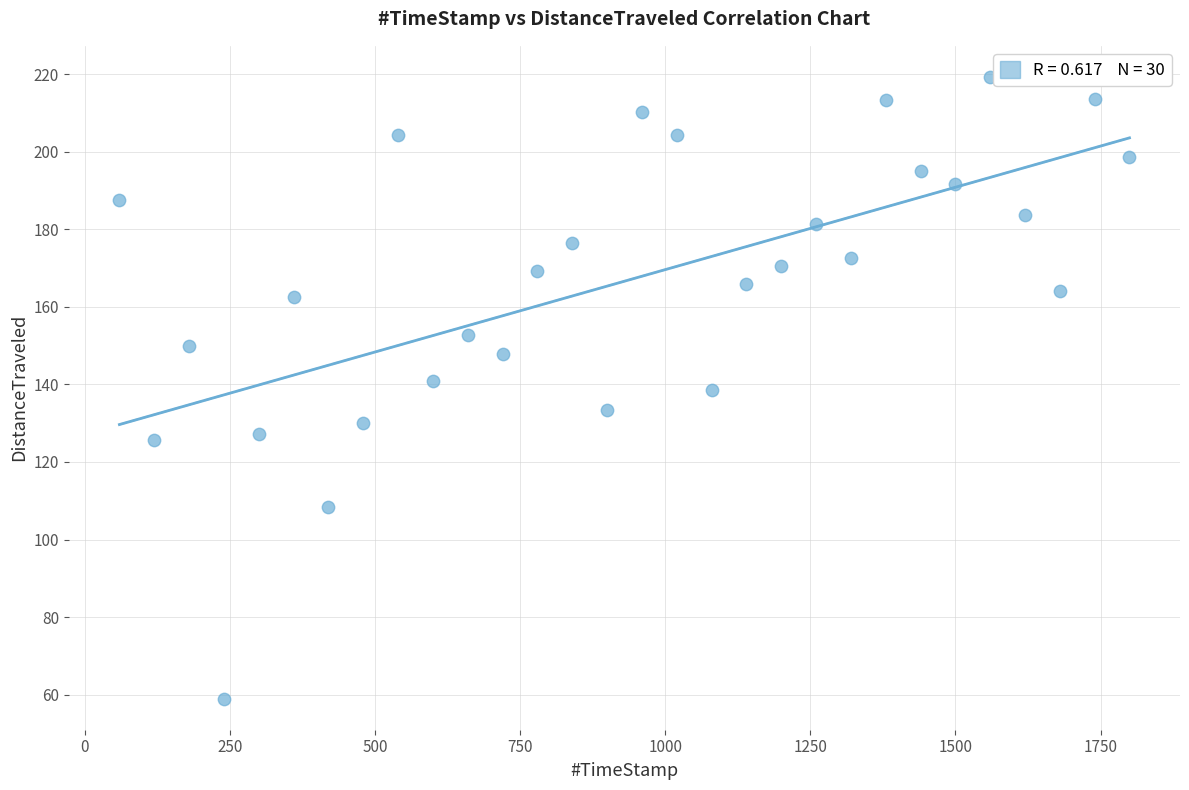

What is the range of Y values (max minus min)?

160.3